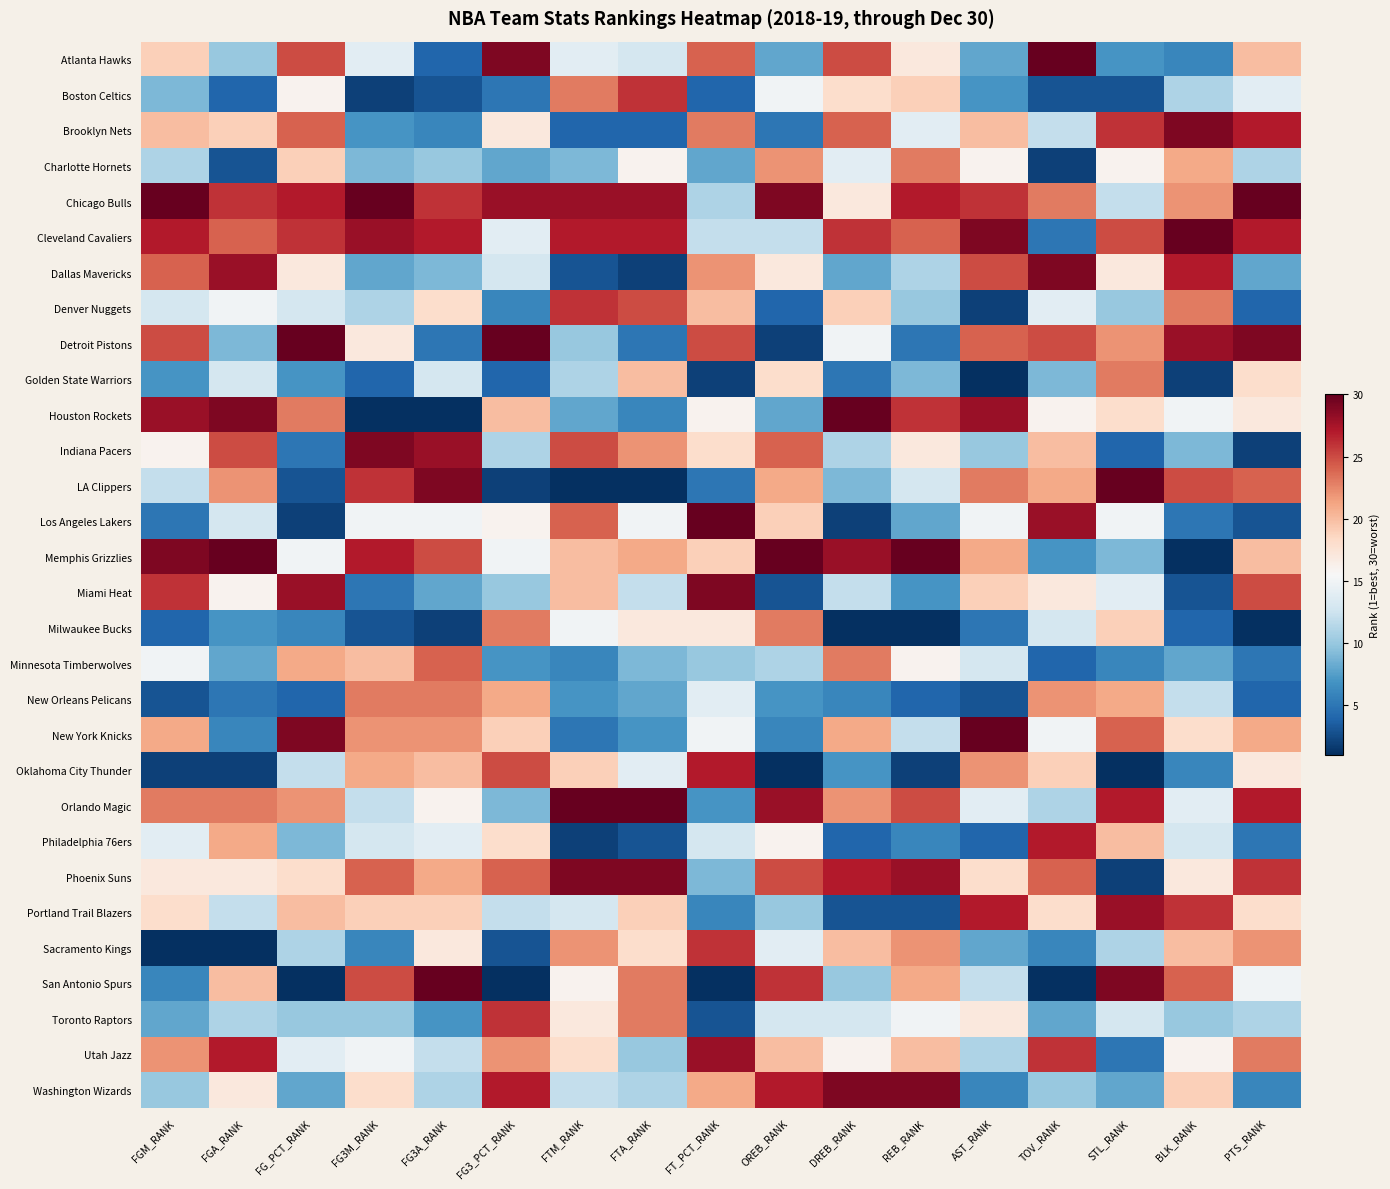

Reading left to right, what are all the values shown in this chart?

Atlanta Hawks: FGM_RANK=19	FGA_RANK=10	FG_PCT_RANK=25	FG3M_RANK=14	FG3A_RANK=4	FG3_PCT_RANK=29	FTM_RANK=14	FTA_RANK=13	FT_PCT_RANK=24	OREB_RANK=8	DREB_RANK=25	REB_RANK=17	AST_RANK=8	TOV_RANK=30	STL_RANK=7	BLK_RANK=6	PTS_RANK=20
Boston Celtics: FGM_RANK=9	FGA_RANK=4	FG_PCT_RANK=16	FG3M_RANK=2	FG3A_RANK=3	FG3_PCT_RANK=5	FTM_RANK=23	FTA_RANK=26	FT_PCT_RANK=4	OREB_RANK=15	DREB_RANK=18	REB_RANK=19	AST_RANK=7	TOV_RANK=3	STL_RANK=3	BLK_RANK=11	PTS_RANK=14
Brooklyn Nets: FGM_RANK=20	FGA_RANK=19	FG_PCT_RANK=24	FG3M_RANK=7	FG3A_RANK=6	FG3_PCT_RANK=17	FTM_RANK=4	FTA_RANK=4	FT_PCT_RANK=23	OREB_RANK=5	DREB_RANK=24	REB_RANK=14	AST_RANK=20	TOV_RANK=12	STL_RANK=26	BLK_RANK=29	PTS_RANK=27
Charlotte Hornets: FGM_RANK=11	FGA_RANK=3	FG_PCT_RANK=19	FG3M_RANK=9	FG3A_RANK=10	FG3_PCT_RANK=8	FTM_RANK=9	FTA_RANK=16	FT_PCT_RANK=8	OREB_RANK=22	DREB_RANK=14	REB_RANK=23	AST_RANK=16	TOV_RANK=2	STL_RANK=16	BLK_RANK=21	PTS_RANK=11
Chicago Bulls: FGM_RANK=30	FGA_RANK=26	FG_PCT_RANK=27	FG3M_RANK=30	FG3A_RANK=26	FG3_PCT_RANK=28	FTM_RANK=28	FTA_RANK=28	FT_PCT_RANK=11	OREB_RANK=29	DREB_RANK=17	REB_RANK=27	AST_RANK=26	TOV_RANK=23	STL_RANK=12	BLK_RANK=22	PTS_RANK=30
Cleveland Cavaliers: FGM_RANK=27	FGA_RANK=24	FG_PCT_RANK=26	FG3M_RANK=28	FG3A_RANK=27	FG3_PCT_RANK=14	FTM_RANK=27	FTA_RANK=27	FT_PCT_RANK=12	OREB_RANK=12	DREB_RANK=26	REB_RANK=24	AST_RANK=29	TOV_RANK=5	STL_RANK=25	BLK_RANK=30	PTS_RANK=27
Dallas Mavericks: FGM_RANK=24	FGA_RANK=28	FG_PCT_RANK=17	FG3M_RANK=8	FG3A_RANK=9	FG3_PCT_RANK=13	FTM_RANK=3	FTA_RANK=2	FT_PCT_RANK=22	OREB_RANK=17	DREB_RANK=8	REB_RANK=11	AST_RANK=25	TOV_RANK=29	STL_RANK=17	BLK_RANK=27	PTS_RANK=8
Denver Nuggets: FGM_RANK=13	FGA_RANK=15	FG_PCT_RANK=13	FG3M_RANK=11	FG3A_RANK=18	FG3_PCT_RANK=6	FTM_RANK=26	FTA_RANK=25	FT_PCT_RANK=20	OREB_RANK=4	DREB_RANK=19	REB_RANK=10	AST_RANK=2	TOV_RANK=14	STL_RANK=10	BLK_RANK=23	PTS_RANK=4
Detroit Pistons: FGM_RANK=25	FGA_RANK=9	FG_PCT_RANK=30	FG3M_RANK=17	FG3A_RANK=5	FG3_PCT_RANK=30	FTM_RANK=10	FTA_RANK=5	FT_PCT_RANK=25	OREB_RANK=2	DREB_RANK=15	REB_RANK=5	AST_RANK=24	TOV_RANK=25	STL_RANK=22	BLK_RANK=28	PTS_RANK=29
Golden State Warriors: FGM_RANK=7	FGA_RANK=13	FG_PCT_RANK=7	FG3M_RANK=4	FG3A_RANK=13	FG3_PCT_RANK=4	FTM_RANK=11	FTA_RANK=20	FT_PCT_RANK=2	OREB_RANK=18	DREB_RANK=5	REB_RANK=9	AST_RANK=1	TOV_RANK=9	STL_RANK=23	BLK_RANK=2	PTS_RANK=18
Houston Rockets: FGM_RANK=28	FGA_RANK=29	FG_PCT_RANK=23	FG3M_RANK=1	FG3A_RANK=1	FG3_PCT_RANK=20	FTM_RANK=8	FTA_RANK=6	FT_PCT_RANK=16	OREB_RANK=8	DREB_RANK=30	REB_RANK=26	AST_RANK=28	TOV_RANK=16	STL_RANK=18	BLK_RANK=15	PTS_RANK=17
Indiana Pacers: FGM_RANK=16	FGA_RANK=25	FG_PCT_RANK=5	FG3M_RANK=29	FG3A_RANK=28	FG3_PCT_RANK=11	FTM_RANK=25	FTA_RANK=22	FT_PCT_RANK=18	OREB_RANK=24	DREB_RANK=11	REB_RANK=17	AST_RANK=10	TOV_RANK=20	STL_RANK=4	BLK_RANK=9	PTS_RANK=2
LA Clippers: FGM_RANK=12	FGA_RANK=22	FG_PCT_RANK=3	FG3M_RANK=26	FG3A_RANK=29	FG3_PCT_RANK=2	FTM_RANK=1	FTA_RANK=1	FT_PCT_RANK=5	OREB_RANK=21	DREB_RANK=9	REB_RANK=13	AST_RANK=23	TOV_RANK=21	STL_RANK=30	BLK_RANK=25	PTS_RANK=24
Los Angeles Lakers: FGM_RANK=5	FGA_RANK=13	FG_PCT_RANK=2	FG3M_RANK=15	FG3A_RANK=15	FG3_PCT_RANK=16	FTM_RANK=24	FTA_RANK=15	FT_PCT_RANK=30	OREB_RANK=19	DREB_RANK=2	REB_RANK=8	AST_RANK=15	TOV_RANK=28	STL_RANK=15	BLK_RANK=5	PTS_RANK=3
Memphis Grizzlies: FGM_RANK=29	FGA_RANK=30	FG_PCT_RANK=15	FG3M_RANK=27	FG3A_RANK=25	FG3_PCT_RANK=15	FTM_RANK=20	FTA_RANK=21	FT_PCT_RANK=19	OREB_RANK=30	DREB_RANK=28	REB_RANK=30	AST_RANK=21	TOV_RANK=7	STL_RANK=9	BLK_RANK=1	PTS_RANK=20
Miami Heat: FGM_RANK=26	FGA_RANK=16	FG_PCT_RANK=28	FG3M_RANK=5	FG3A_RANK=8	FG3_PCT_RANK=10	FTM_RANK=20	FTA_RANK=12	FT_PCT_RANK=29	OREB_RANK=3	DREB_RANK=12	REB_RANK=7	AST_RANK=19	TOV_RANK=17	STL_RANK=14	BLK_RANK=3	PTS_RANK=25
Milwaukee Bucks: FGM_RANK=4	FGA_RANK=7	FG_PCT_RANK=6	FG3M_RANK=3	FG3A_RANK=2	FG3_PCT_RANK=23	FTM_RANK=15	FTA_RANK=17	FT_PCT_RANK=17	OREB_RANK=23	DREB_RANK=1	REB_RANK=1	AST_RANK=5	TOV_RANK=13	STL_RANK=19	BLK_RANK=4	PTS_RANK=1
Minnesota Timberwolves: FGM_RANK=15	FGA_RANK=8	FG_PCT_RANK=21	FG3M_RANK=20	FG3A_RANK=24	FG3_PCT_RANK=7	FTM_RANK=6	FTA_RANK=9	FT_PCT_RANK=10	OREB_RANK=11	DREB_RANK=23	REB_RANK=16	AST_RANK=13	TOV_RANK=4	STL_RANK=6	BLK_RANK=8	PTS_RANK=5
New Orleans Pelicans: FGM_RANK=3	FGA_RANK=5	FG_PCT_RANK=4	FG3M_RANK=23	FG3A_RANK=23	FG3_PCT_RANK=21	FTM_RANK=7	FTA_RANK=8	FT_PCT_RANK=14	OREB_RANK=7	DREB_RANK=6	REB_RANK=4	AST_RANK=3	TOV_RANK=22	STL_RANK=21	BLK_RANK=12	PTS_RANK=4
New York Knicks: FGM_RANK=21	FGA_RANK=6	FG_PCT_RANK=29	FG3M_RANK=22	FG3A_RANK=22	FG3_PCT_RANK=19	FTM_RANK=5	FTA_RANK=7	FT_PCT_RANK=15	OREB_RANK=6	DREB_RANK=21	REB_RANK=12	AST_RANK=30	TOV_RANK=15	STL_RANK=24	BLK_RANK=18	PTS_RANK=21
Oklahoma City Thunder: FGM_RANK=2	FGA_RANK=2	FG_PCT_RANK=12	FG3M_RANK=21	FG3A_RANK=20	FG3_PCT_RANK=25	FTM_RANK=19	FTA_RANK=14	FT_PCT_RANK=27	OREB_RANK=1	DREB_RANK=7	REB_RANK=2	AST_RANK=22	TOV_RANK=19	STL_RANK=1	BLK_RANK=6	PTS_RANK=17
Orlando Magic: FGM_RANK=23	FGA_RANK=23	FG_PCT_RANK=22	FG3M_RANK=12	FG3A_RANK=16	FG3_PCT_RANK=9	FTM_RANK=30	FTA_RANK=30	FT_PCT_RANK=7	OREB_RANK=28	DREB_RANK=22	REB_RANK=25	AST_RANK=14	TOV_RANK=11	STL_RANK=27	BLK_RANK=14	PTS_RANK=27
Philadelphia 76ers: FGM_RANK=14	FGA_RANK=21	FG_PCT_RANK=9	FG3M_RANK=13	FG3A_RANK=14	FG3_PCT_RANK=18	FTM_RANK=2	FTA_RANK=3	FT_PCT_RANK=13	OREB_RANK=16	DREB_RANK=4	REB_RANK=6	AST_RANK=4	TOV_RANK=27	STL_RANK=20	BLK_RANK=13	PTS_RANK=5
Phoenix Suns: FGM_RANK=17	FGA_RANK=17	FG_PCT_RANK=18	FG3M_RANK=24	FG3A_RANK=21	FG3_PCT_RANK=24	FTM_RANK=29	FTA_RANK=29	FT_PCT_RANK=9	OREB_RANK=25	DREB_RANK=27	REB_RANK=28	AST_RANK=18	TOV_RANK=24	STL_RANK=2	BLK_RANK=17	PTS_RANK=26
Portland Trail Blazers: FGM_RANK=18	FGA_RANK=12	FG_PCT_RANK=20	FG3M_RANK=19	FG3A_RANK=19	FG3_PCT_RANK=12	FTM_RANK=13	FTA_RANK=19	FT_PCT_RANK=6	OREB_RANK=10	DREB_RANK=3	REB_RANK=3	AST_RANK=27	TOV_RANK=18	STL_RANK=28	BLK_RANK=26	PTS_RANK=18
Sacramento Kings: FGM_RANK=1	FGA_RANK=1	FG_PCT_RANK=11	FG3M_RANK=6	FG3A_RANK=17	FG3_PCT_RANK=3	FTM_RANK=22	FTA_RANK=18	FT_PCT_RANK=26	OREB_RANK=14	DREB_RANK=20	REB_RANK=22	AST_RANK=8	TOV_RANK=6	STL_RANK=11	BLK_RANK=20	PTS_RANK=22
San Antonio Spurs: FGM_RANK=6	FGA_RANK=20	FG_PCT_RANK=1	FG3M_RANK=25	FG3A_RANK=30	FG3_PCT_RANK=1	FTM_RANK=16	FTA_RANK=23	FT_PCT_RANK=1	OREB_RANK=26	DREB_RANK=10	REB_RANK=21	AST_RANK=12	TOV_RANK=1	STL_RANK=29	BLK_RANK=24	PTS_RANK=15
Toronto Raptors: FGM_RANK=8	FGA_RANK=11	FG_PCT_RANK=10	FG3M_RANK=10	FG3A_RANK=7	FG3_PCT_RANK=26	FTM_RANK=17	FTA_RANK=23	FT_PCT_RANK=3	OREB_RANK=13	DREB_RANK=13	REB_RANK=15	AST_RANK=17	TOV_RANK=8	STL_RANK=13	BLK_RANK=10	PTS_RANK=11
Utah Jazz: FGM_RANK=22	FGA_RANK=27	FG_PCT_RANK=14	FG3M_RANK=15	FG3A_RANK=12	FG3_PCT_RANK=22	FTM_RANK=18	FTA_RANK=10	FT_PCT_RANK=28	OREB_RANK=20	DREB_RANK=16	REB_RANK=20	AST_RANK=11	TOV_RANK=26	STL_RANK=5	BLK_RANK=16	PTS_RANK=23
Washington Wizards: FGM_RANK=10	FGA_RANK=17	FG_PCT_RANK=8	FG3M_RANK=18	FG3A_RANK=11	FG3_PCT_RANK=27	FTM_RANK=12	FTA_RANK=11	FT_PCT_RANK=21	OREB_RANK=27	DREB_RANK=29	REB_RANK=29	AST_RANK=6	TOV_RANK=10	STL_RANK=8	BLK_RANK=19	PTS_RANK=6